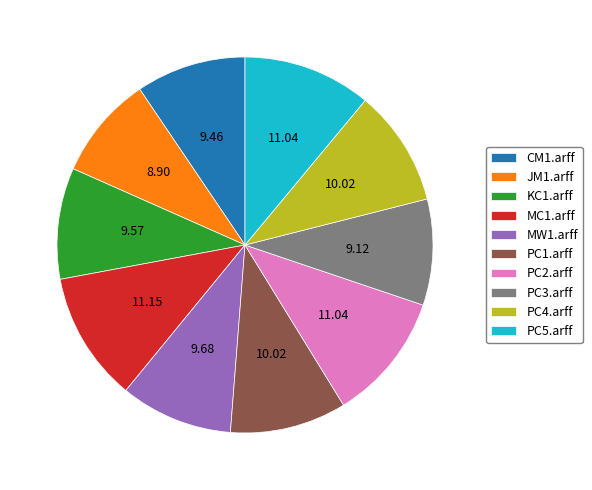

Between MC1.arff and CM1.arff, which is larger?

MC1.arff